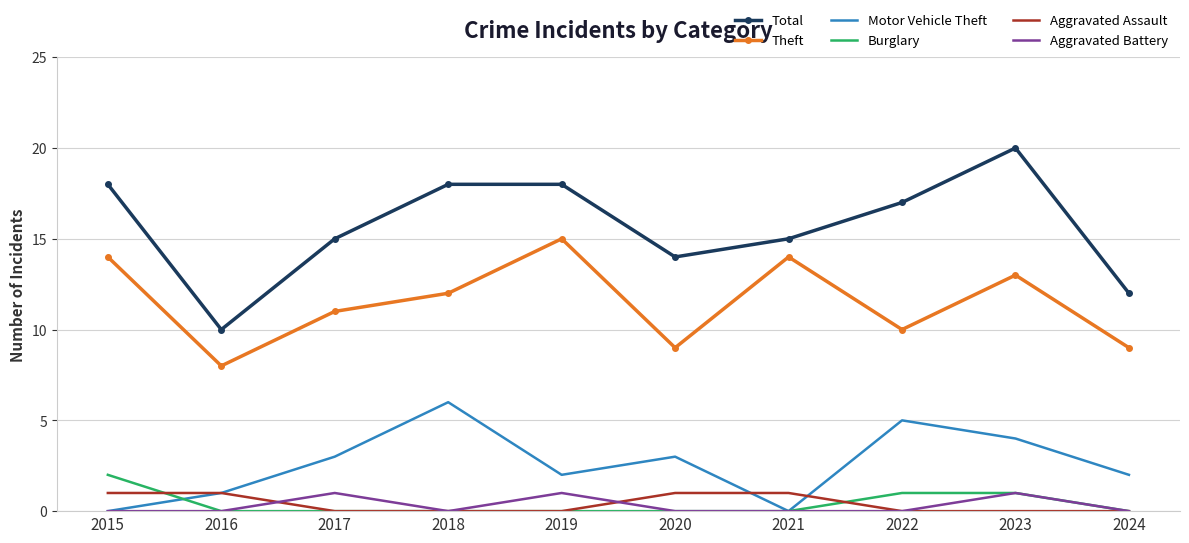

What value does the Theft series have at 2024?

9